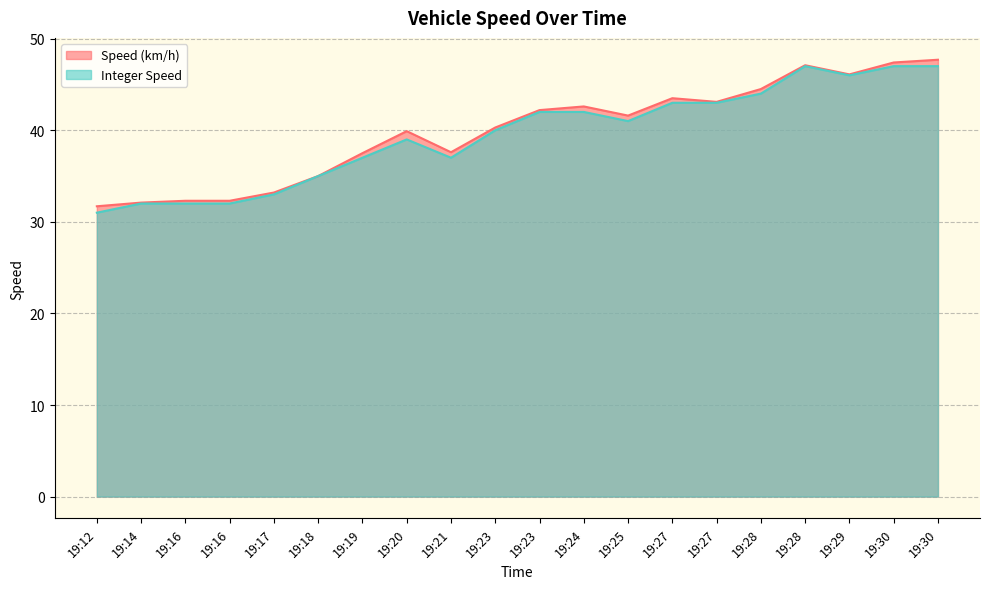

Does the chart display data point markers on the line(s)?

No